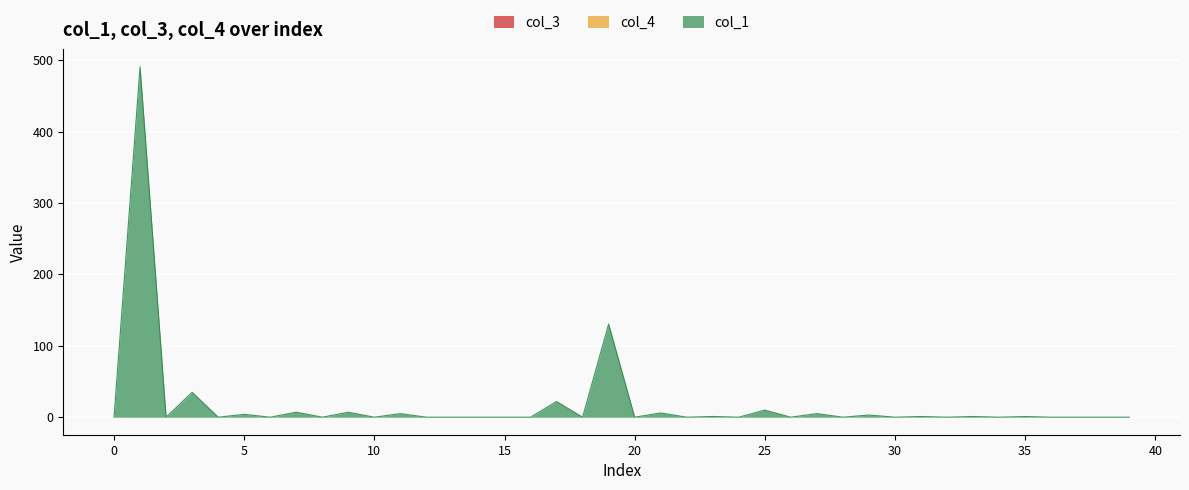

True or false: col_4 has more than 0 interior local peaks.

False